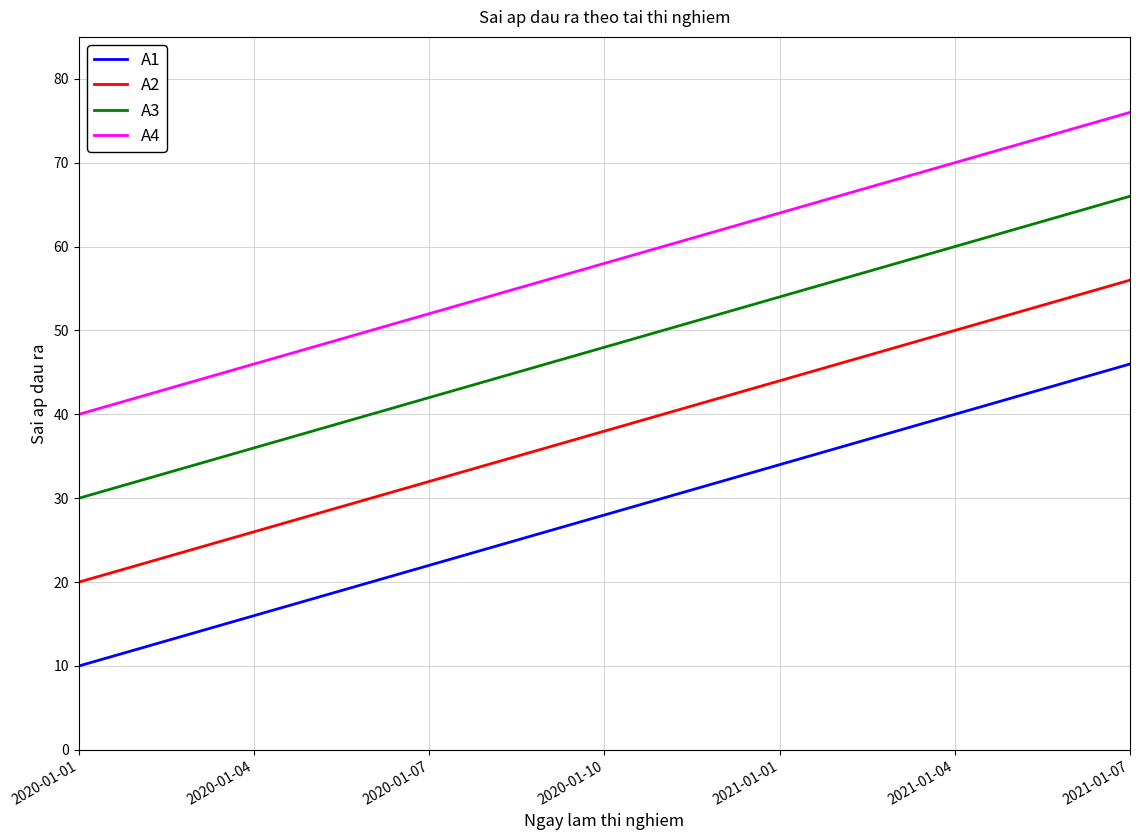

True or false: A3 and A1 cross at least once.

False